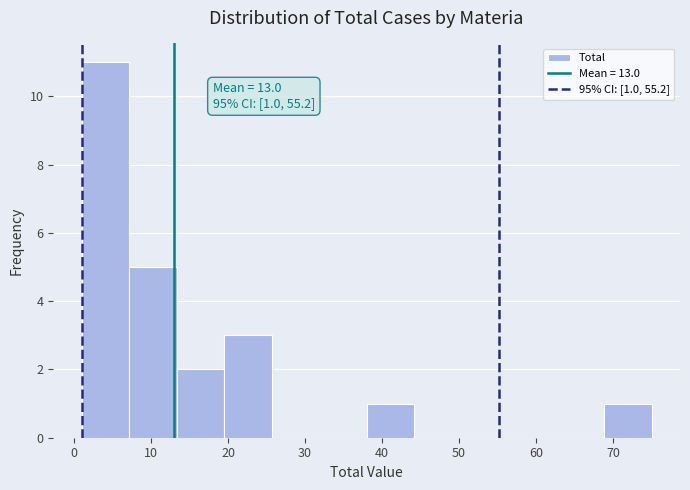

Over which range of the x-axis is the bar tallest?

1 to 7